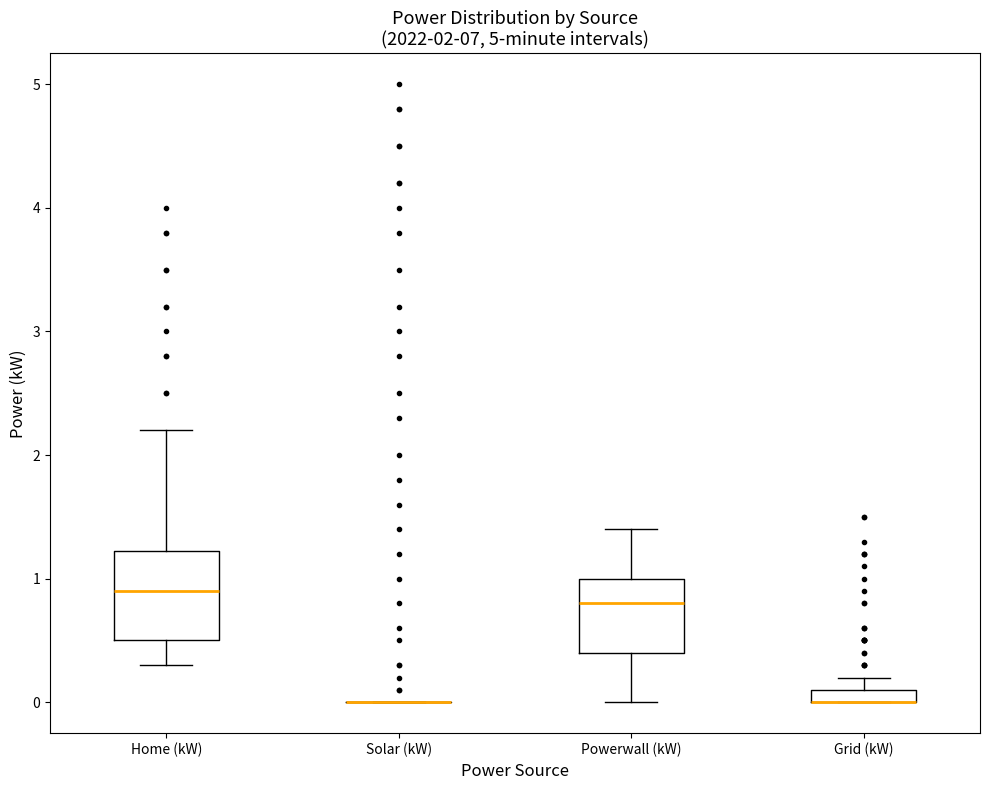

Where is the upper edge of the box for Grid (kW) on the y-axis? The values are not printed on the chart, so give them approximately, as read against the axis.

0.1